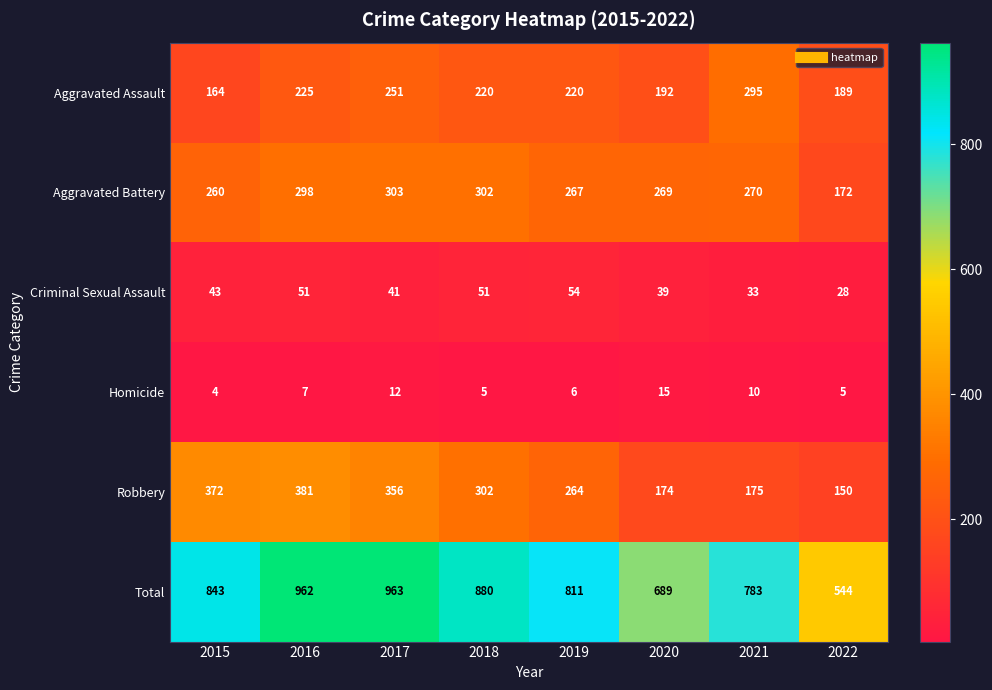

Count the number of categories in the chart.

8